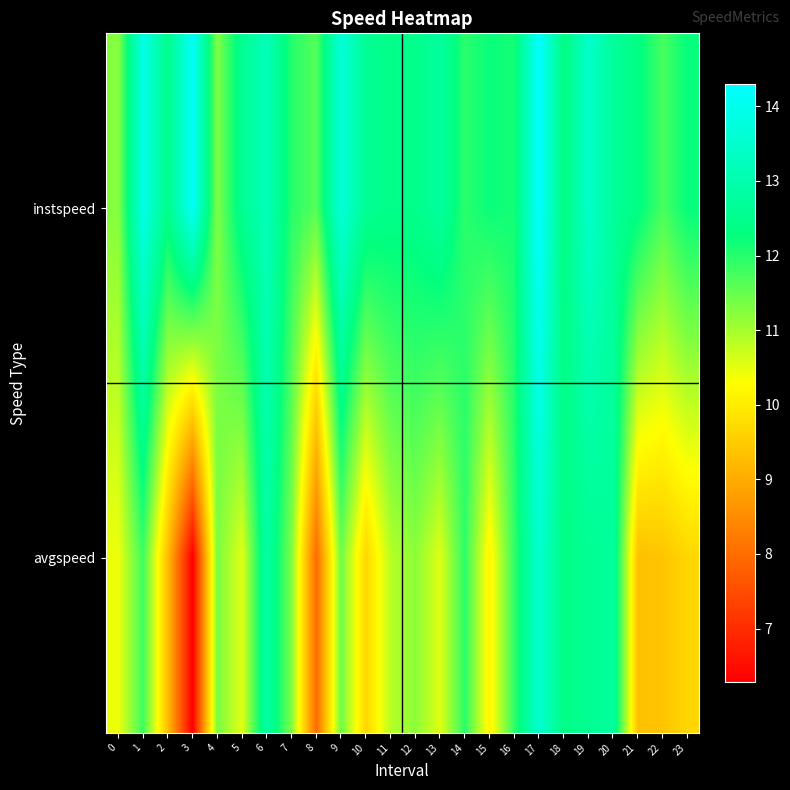

Which label corresponds to the largest value in the chart?

17